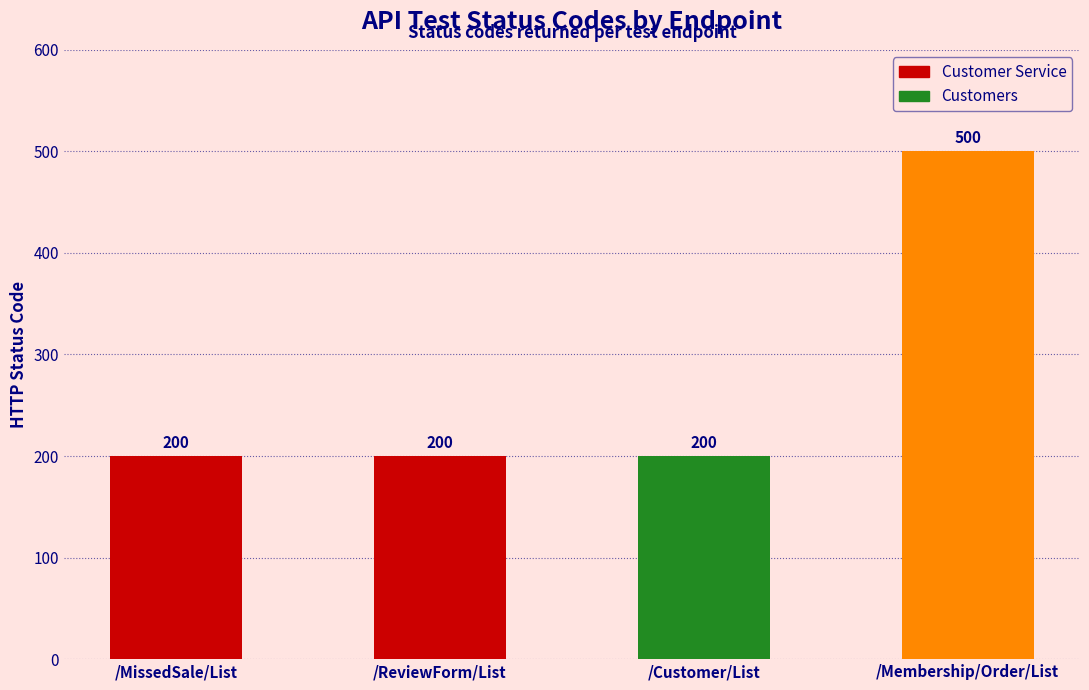

What is the label of the 1st bar from the left?

/MissedSale/List